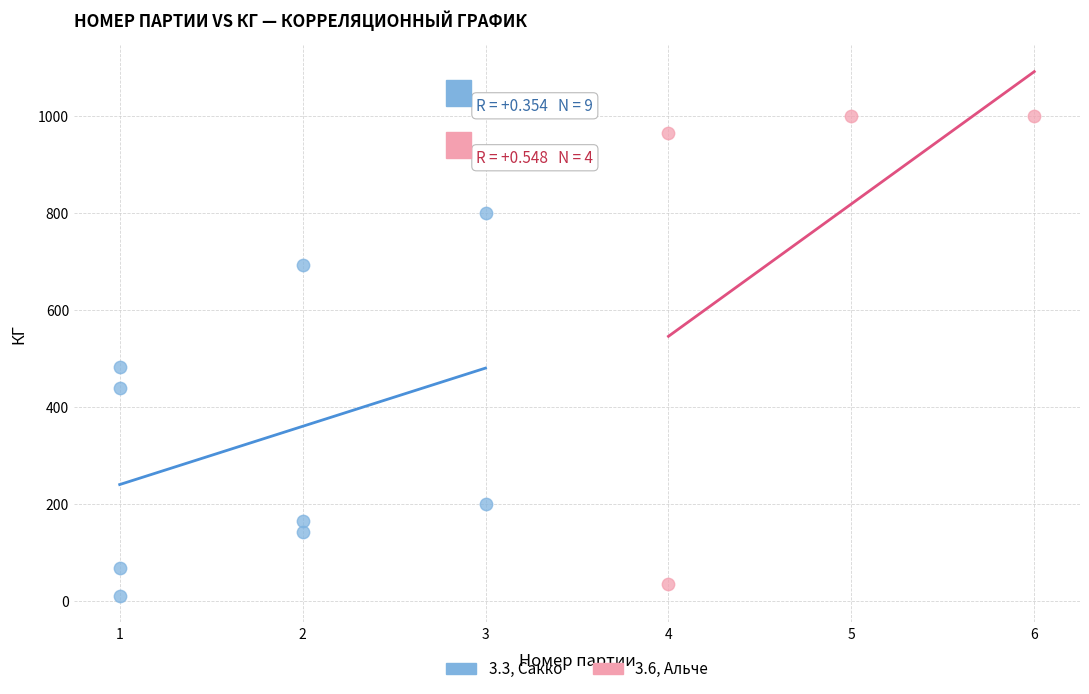

Which series reaches the maximum Y coordinate?

3.6, Альче